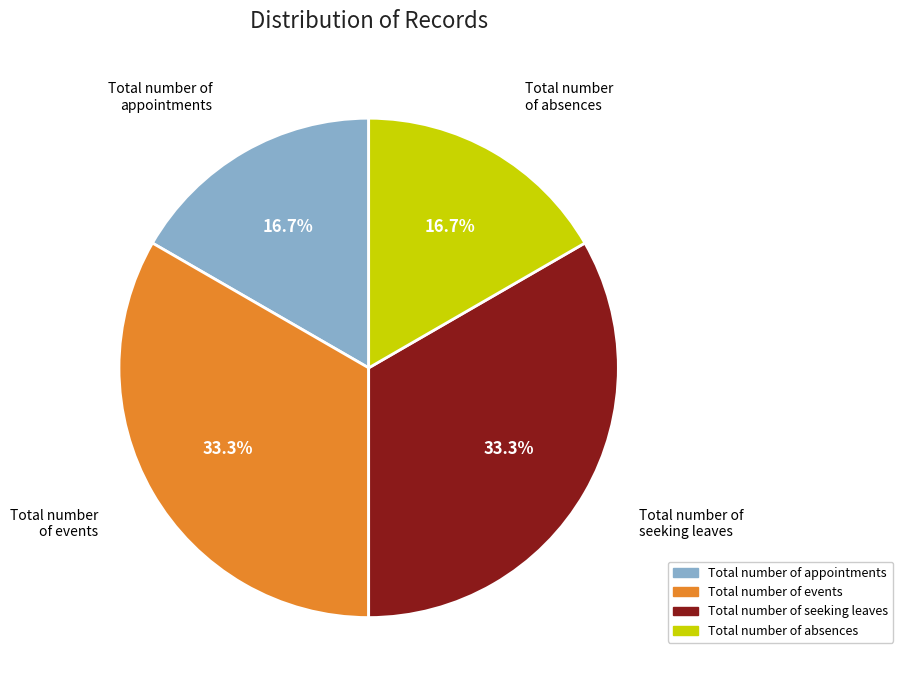

What portion of the pie excludes Total number of appointments?

83.3%